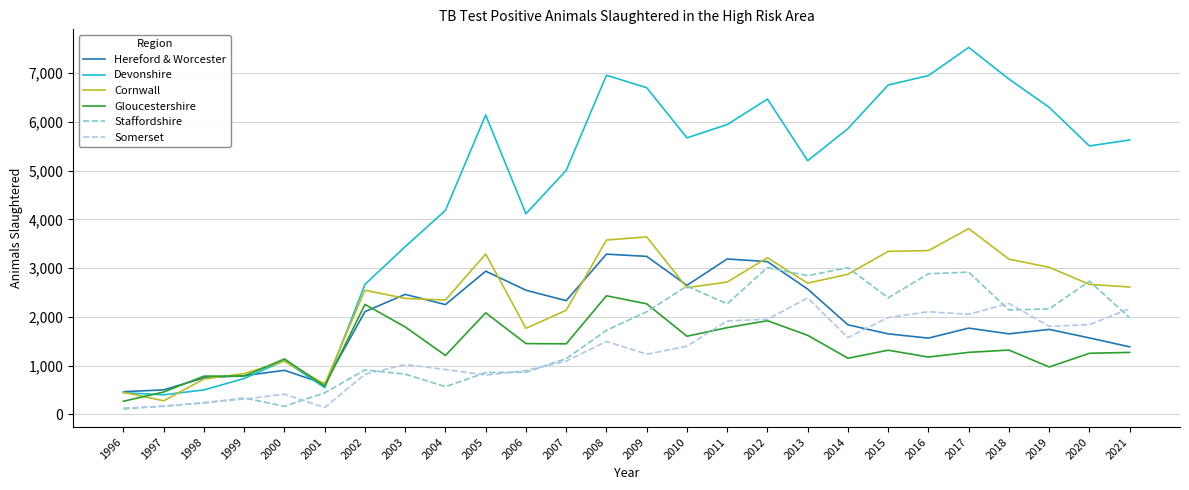

How many interior local peaks does the Devonshire series have?

5